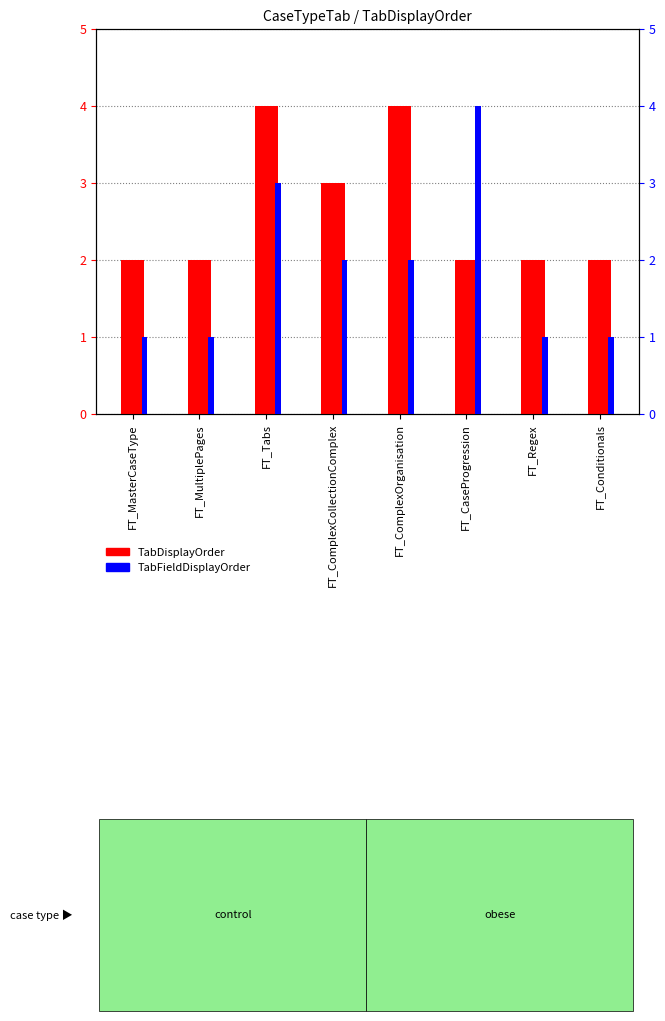

Rank the series at FT_CaseProgression from lowest to highest value.

TabDisplayOrder, TabFieldDisplayOrder